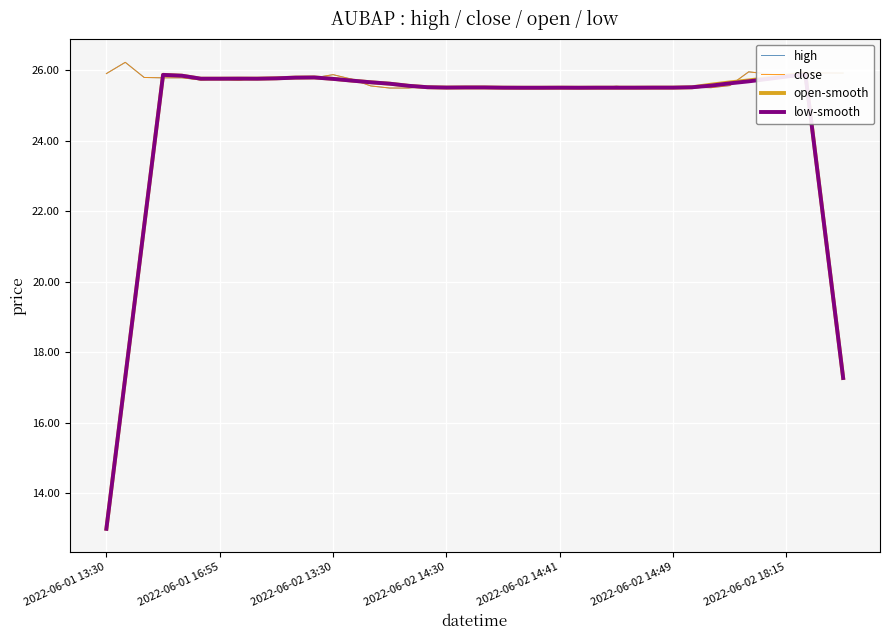

True or false: close and high cross at least once.

False